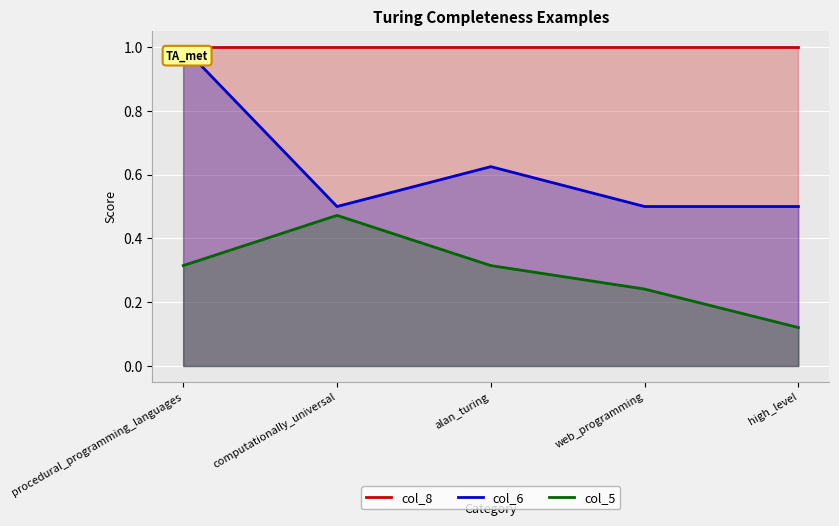

What position from the right is computationally_universal?

4